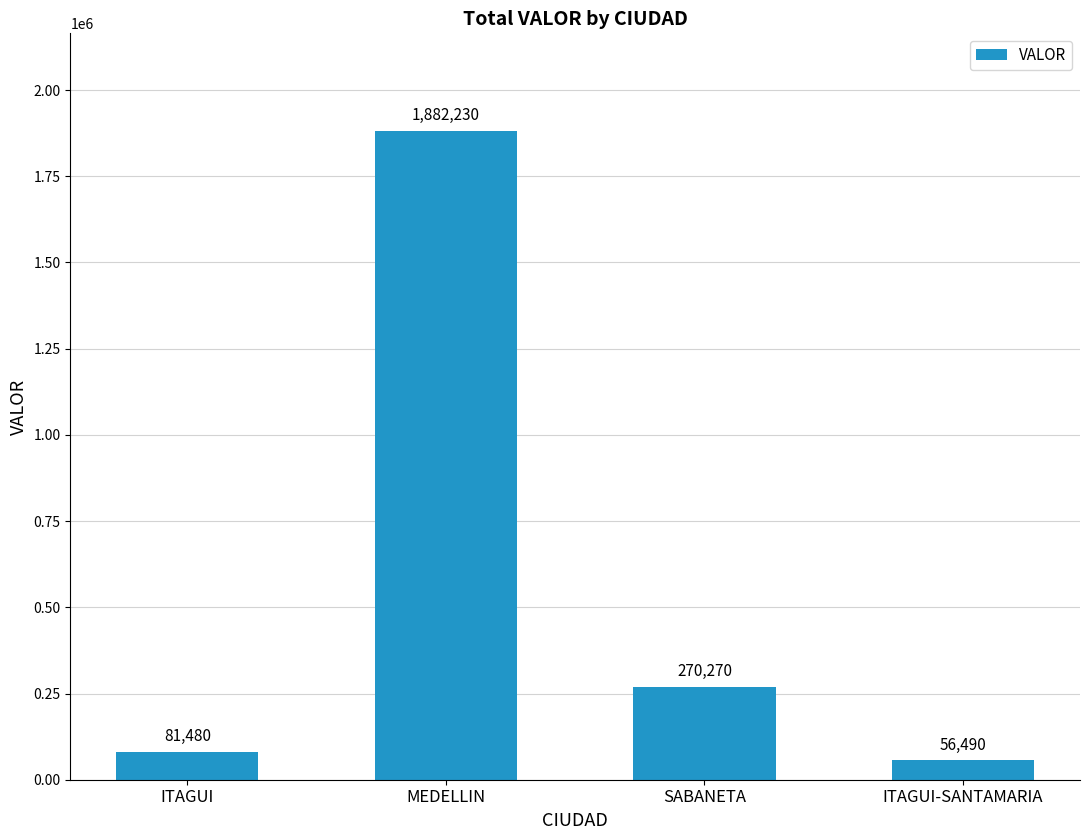

True or false: the data shows 1882230 at MEDELLIN.

True